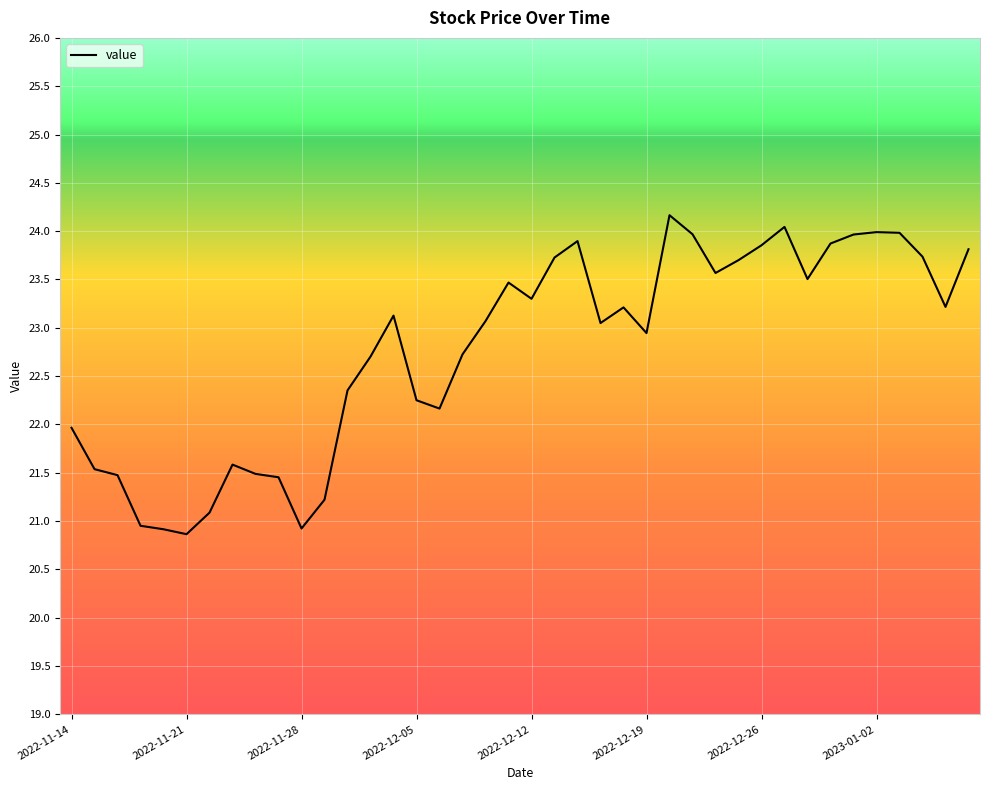

How many lines are shown in the chart?

1